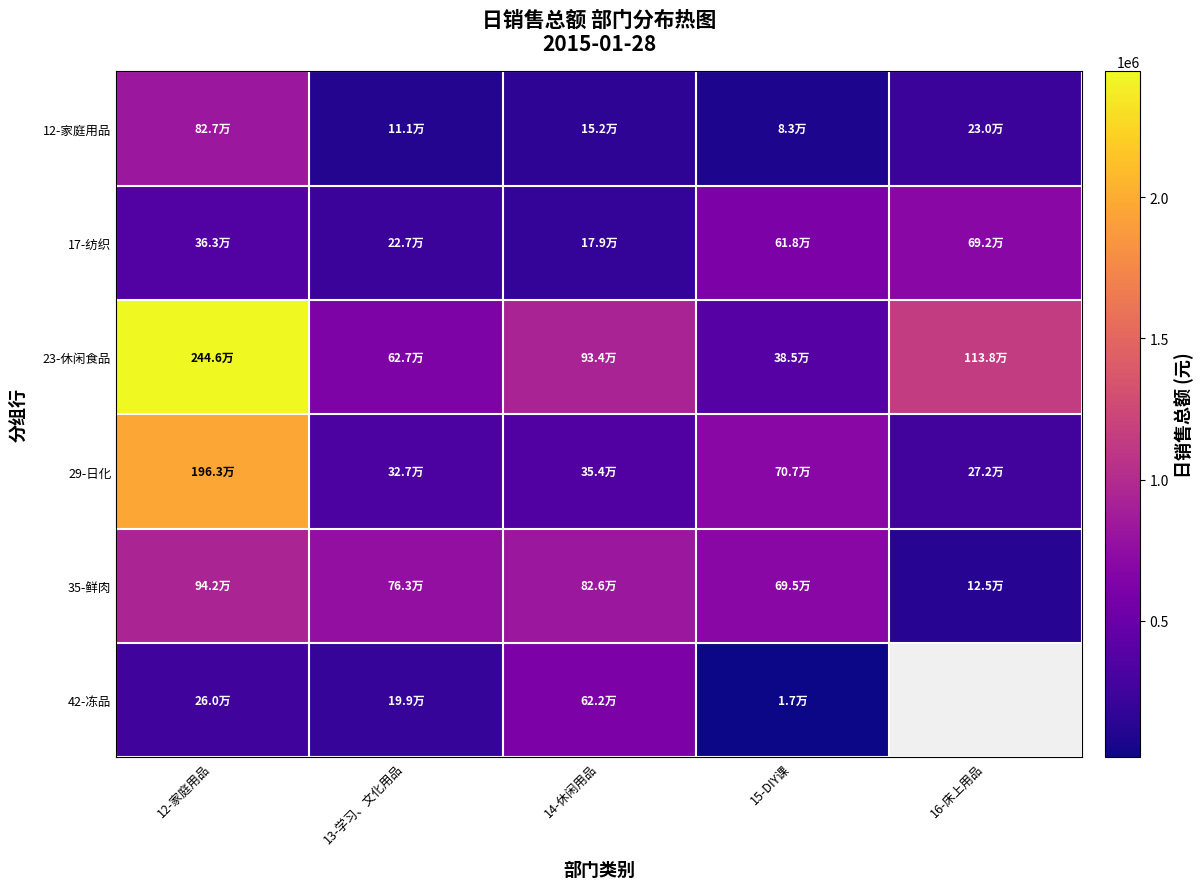

How many values in the 42-冻品 series are below 259684?

2